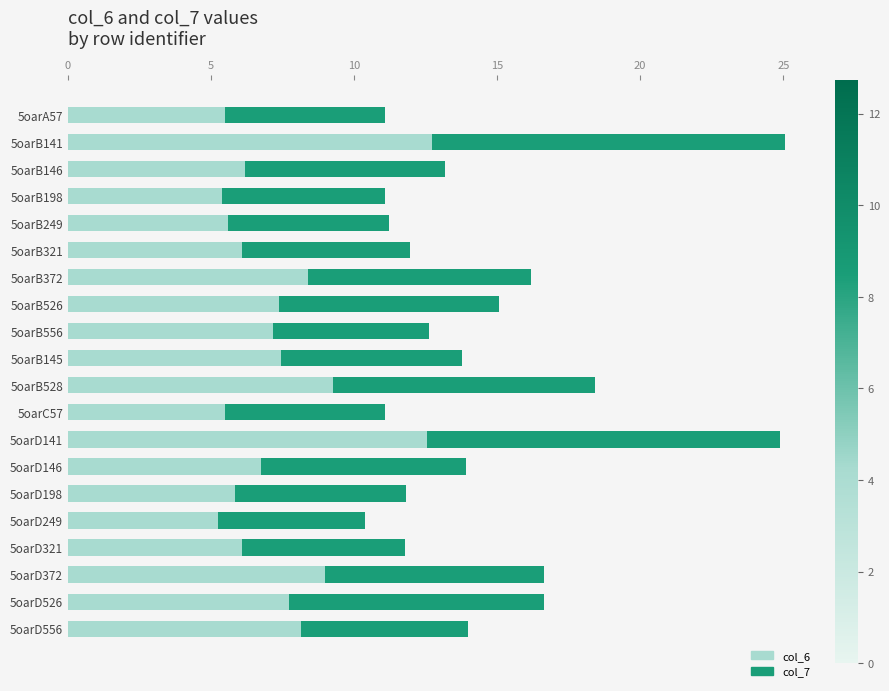

What is the maximum value for col_6?

12.7